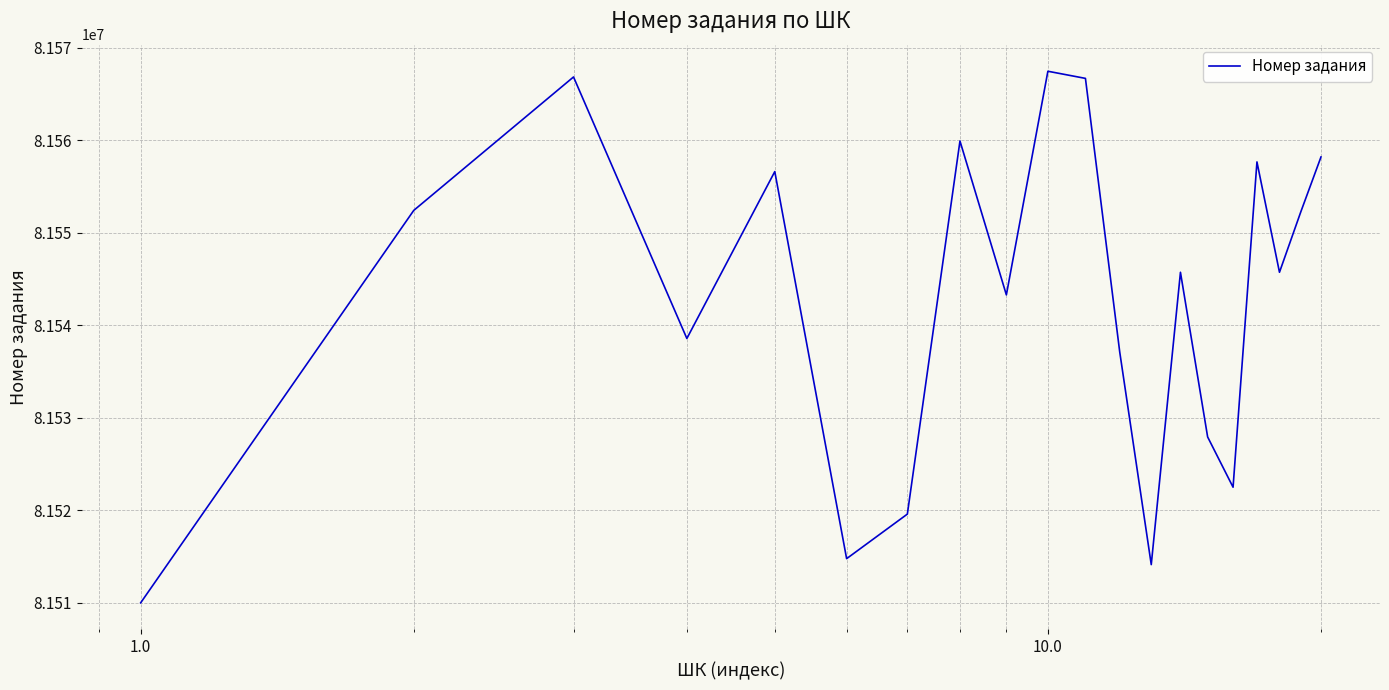

What is the greatest value displayed?

81567475